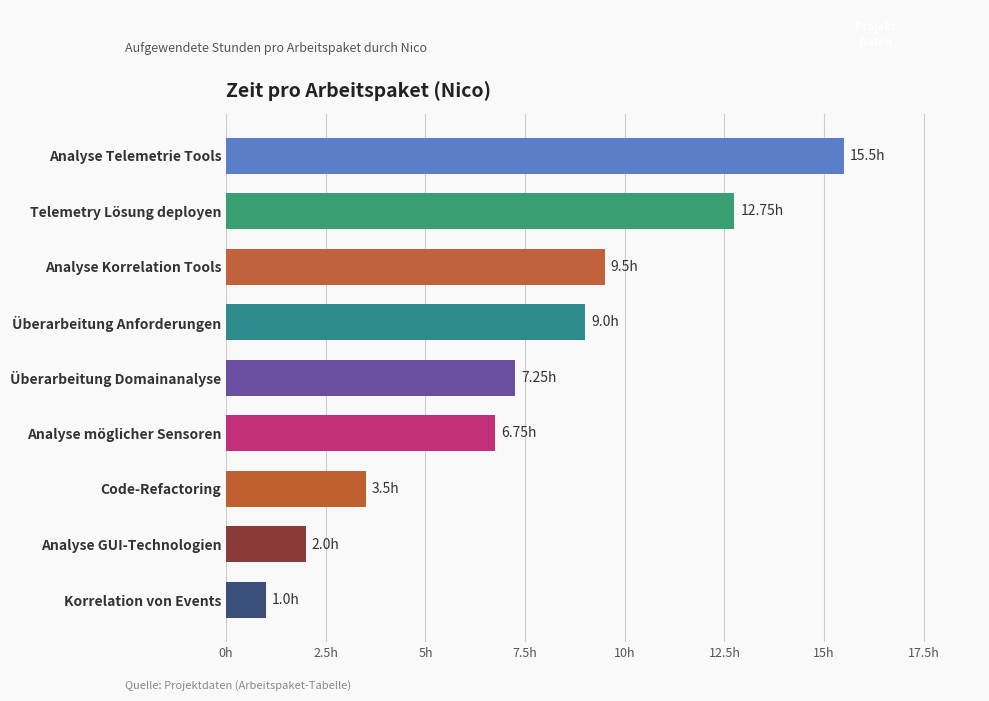

List the labels in order of value, largest first.

Analyse Telemetrie Tools, Telemetry Lösung deployen, Analyse Korrelation Tools, Überarbeitung Anforderungen, Überarbeitung Domainanalyse, Analyse möglicher Sensoren, Code-Refactoring, Analyse GUI-Technologien, Korrelation von Events